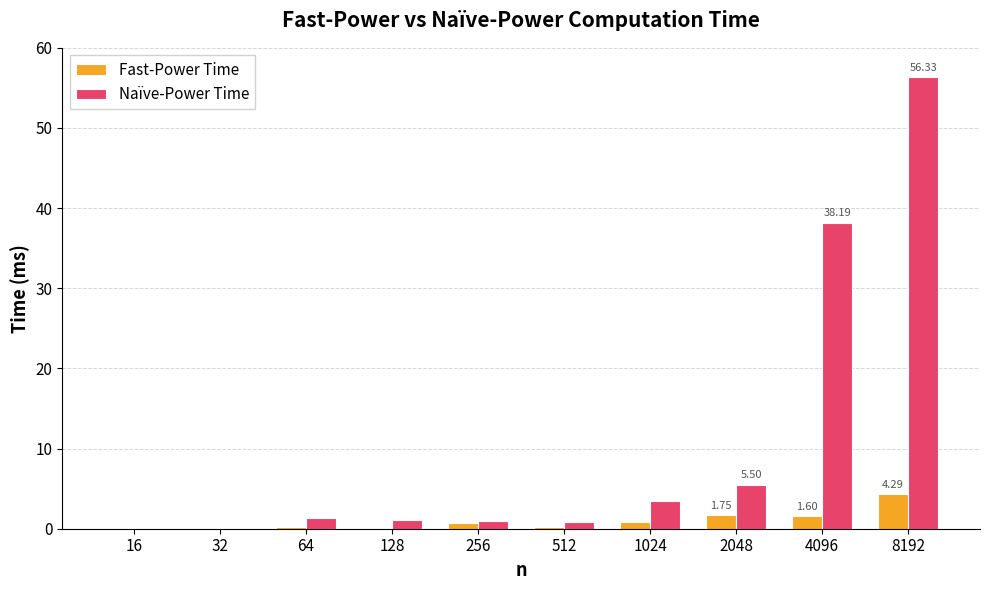

At which category is the sum across all series the highest?

8192